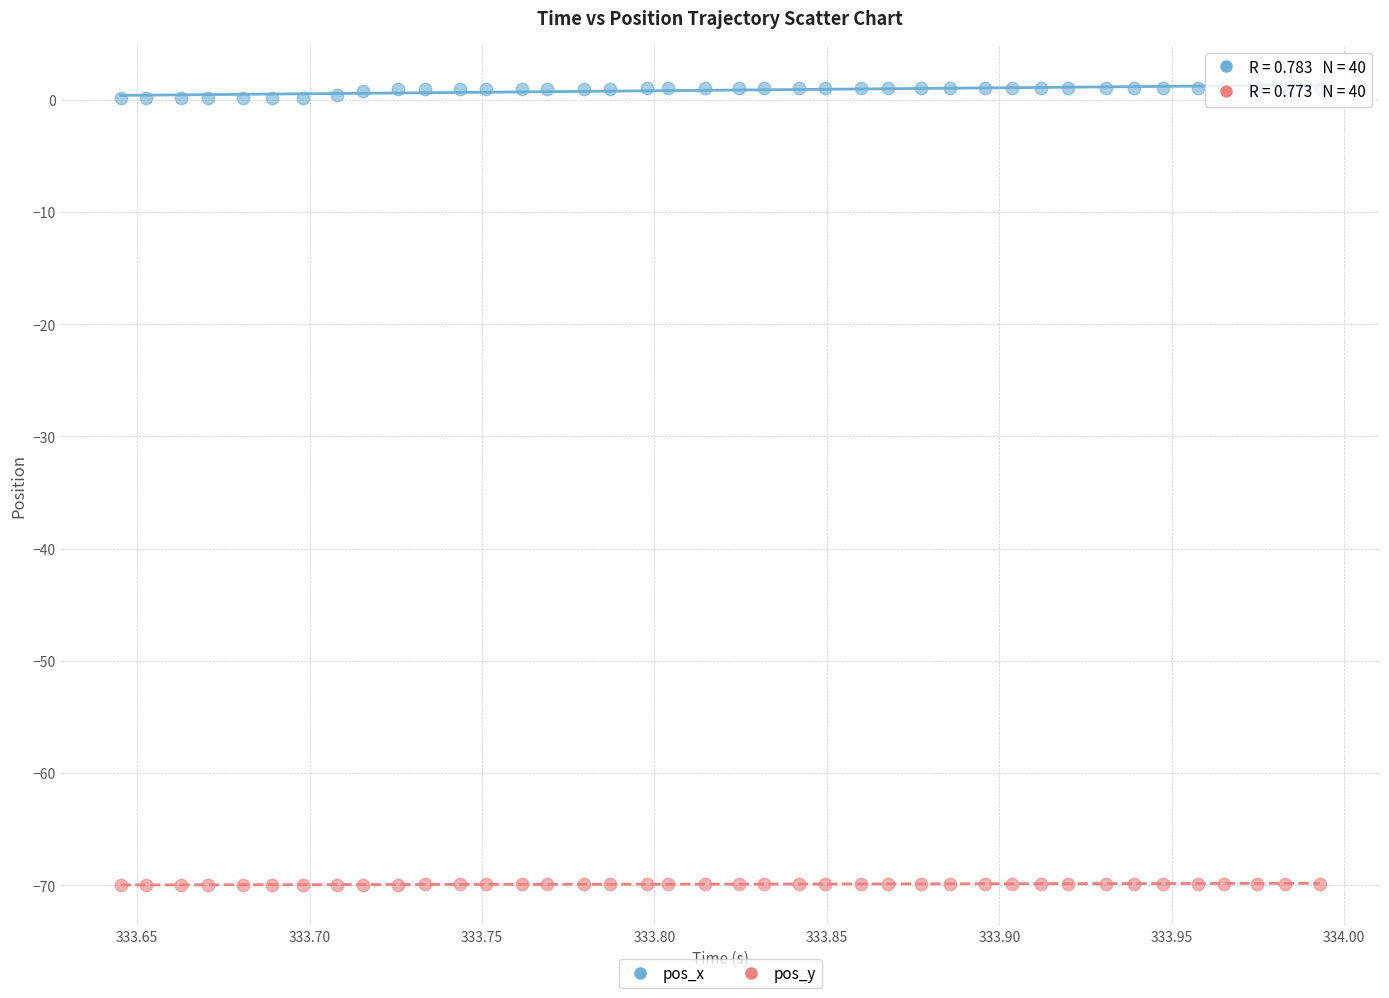

Which series contains the highest Y value?

pos_x